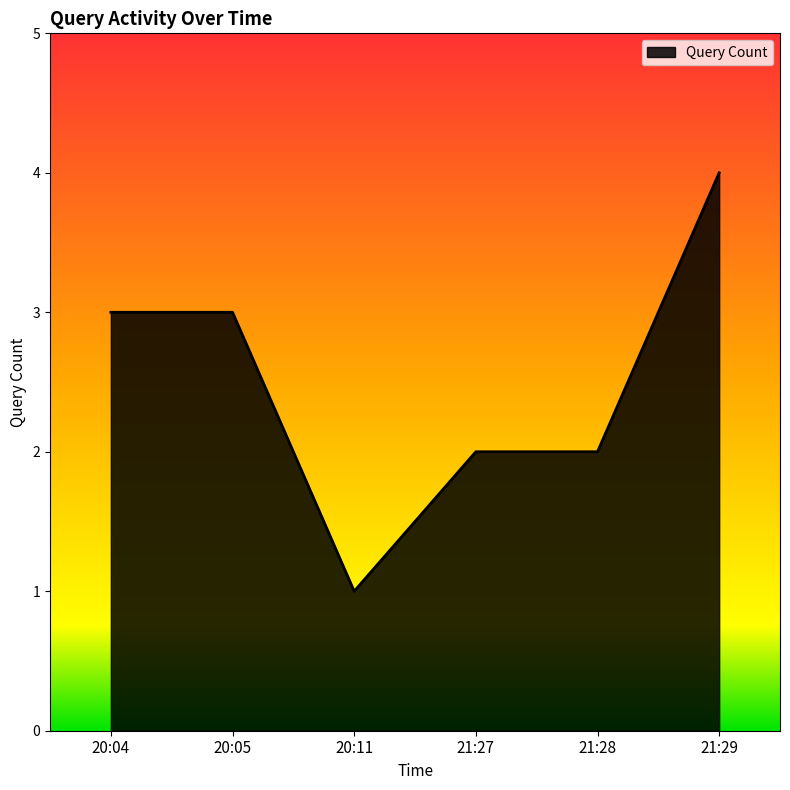

Between 20:04 and 20:11, which is larger?

20:04